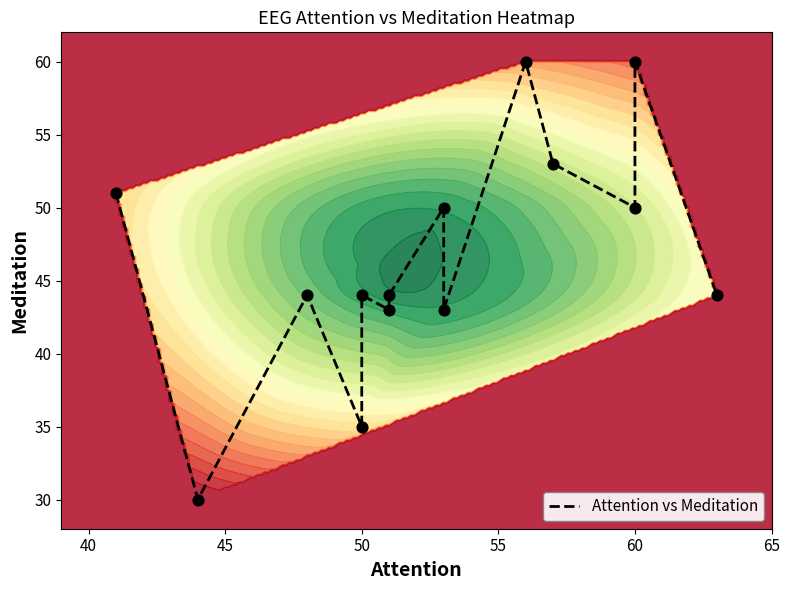

What is the average value?

46